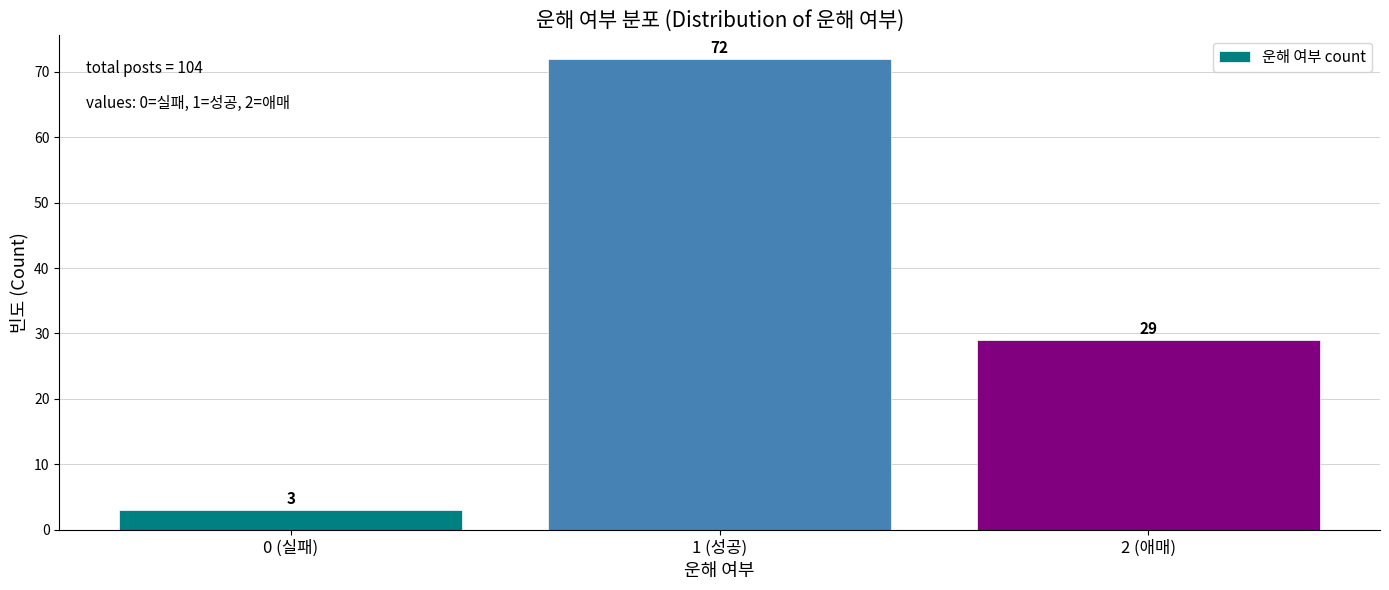

Reading left to right, extract all data points from this chart.

0 (실패)=3	1 (성공)=72	2 (애매)=29